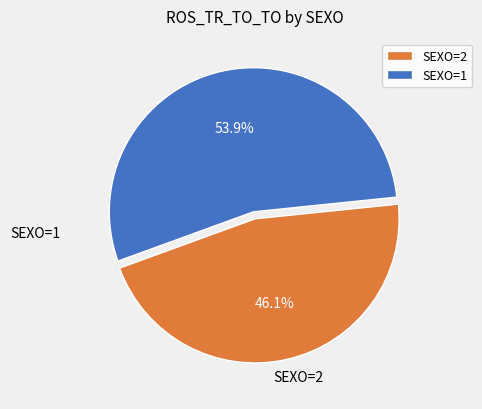

Which slice is the largest?

SEXO=1